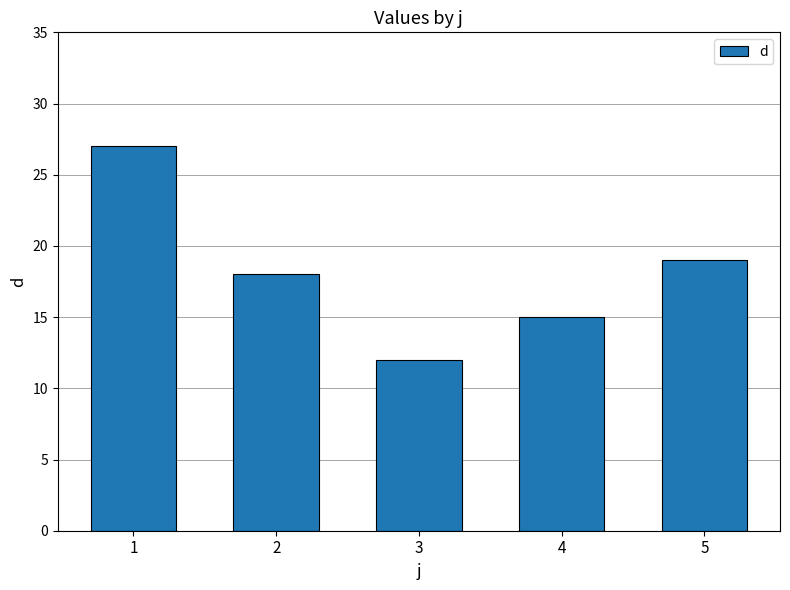

At which label is the value closest to 19?

5